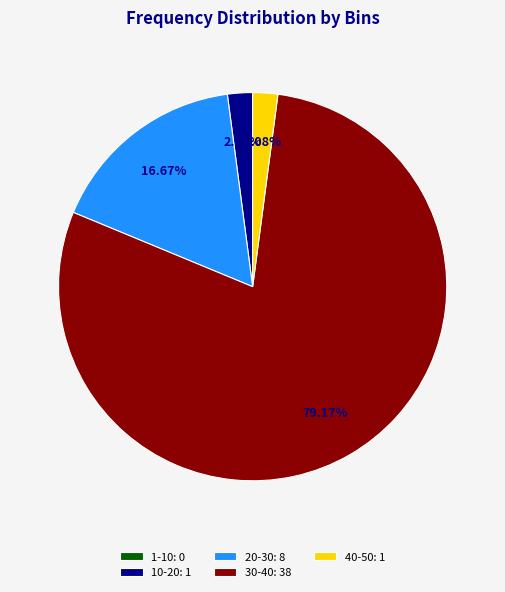

Does 30-40: 38 account for over 50% of the chart?

Yes